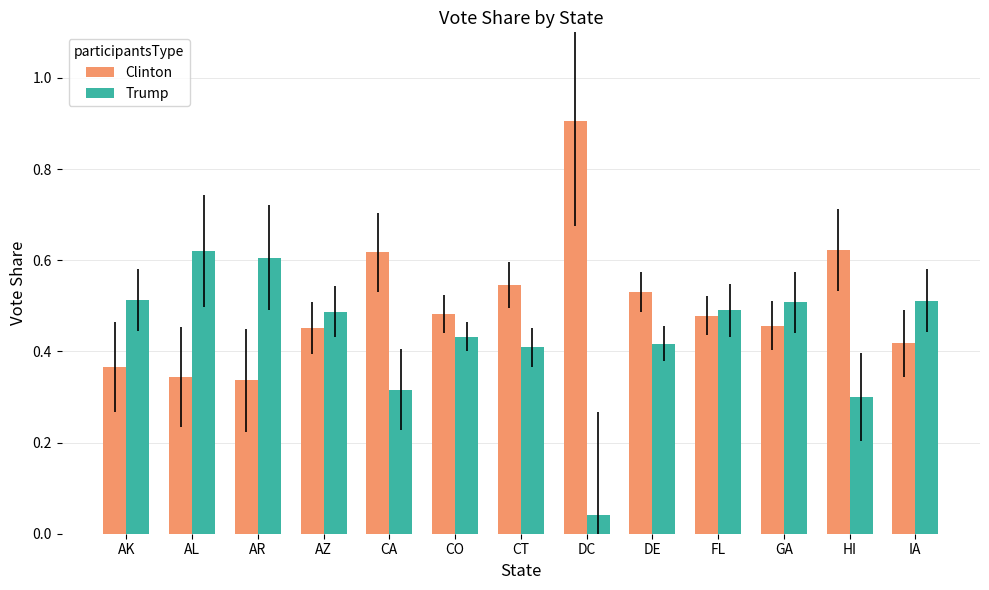

True or false: Trump has a value of 0.5 at FL.

True